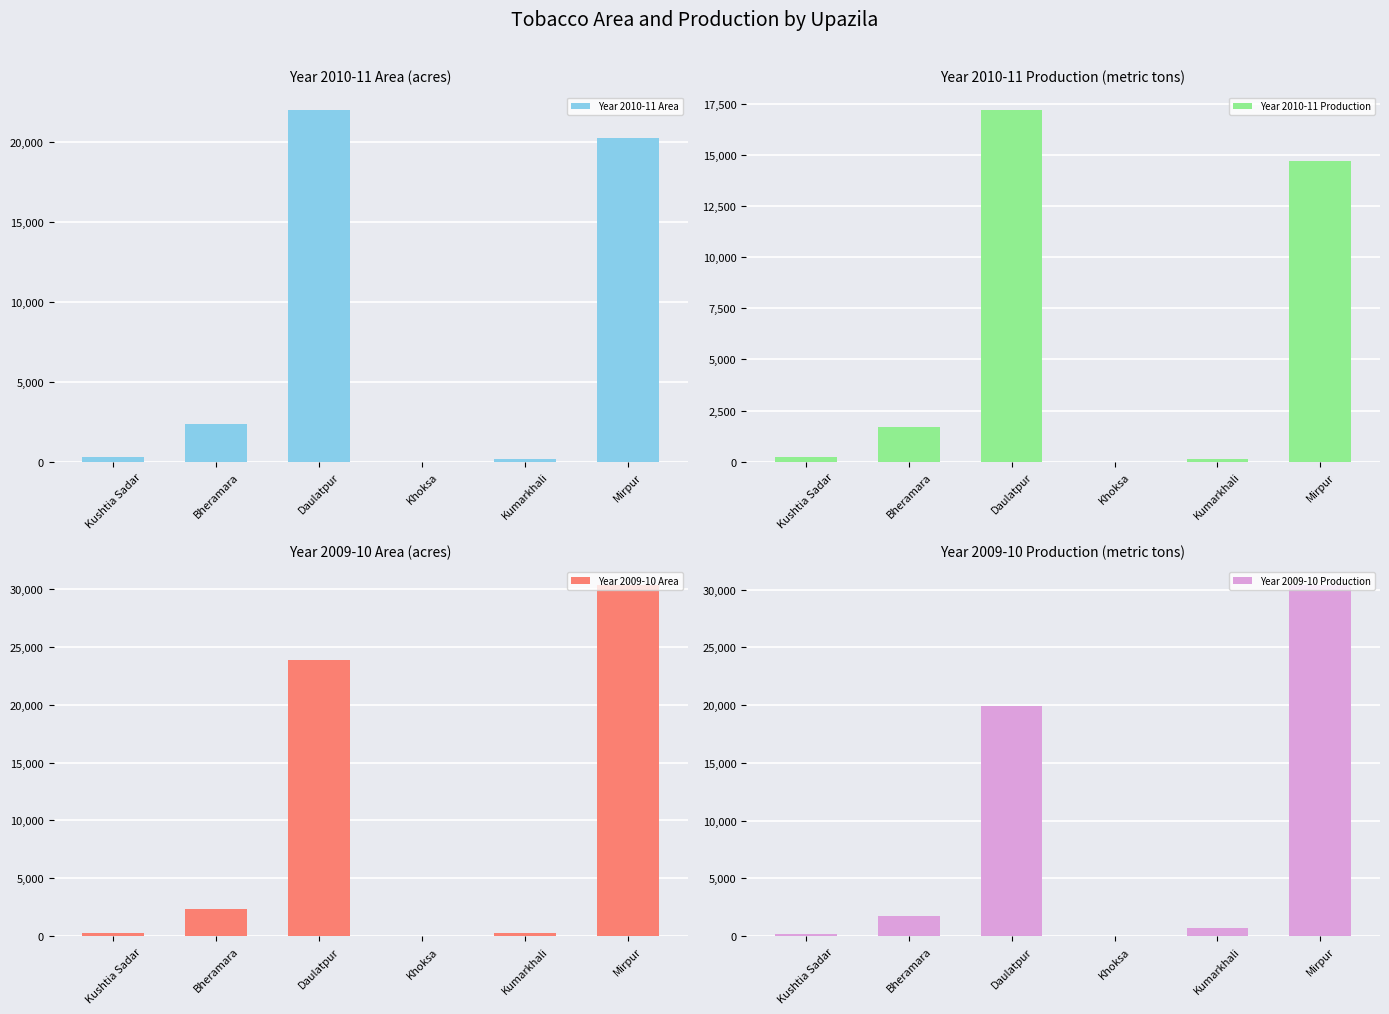

Reading left to right, extract all data points from this chart.

Year 2010-11 Area: Kushtia Sadar=310	Bheramara=2340	Daulatpur=22000	Khoksa=0	Kumarkhali=151	Mirpur=20265
Year 2010-11 Production: Kushtia Sadar=217	Bheramara=1704	Daulatpur=17188	Khoksa=0	Kumarkhali=113	Mirpur=14692
Year 2009-10 Area: Kushtia Sadar=300	Bheramara=2360	Daulatpur=23820	Khoksa=0	Kumarkhali=243	Mirpur=30361
Year 2009-10 Production: Kushtia Sadar=210	Bheramara=1781	Daulatpur=19911	Khoksa=0	Kumarkhali=719	Mirpur=30412